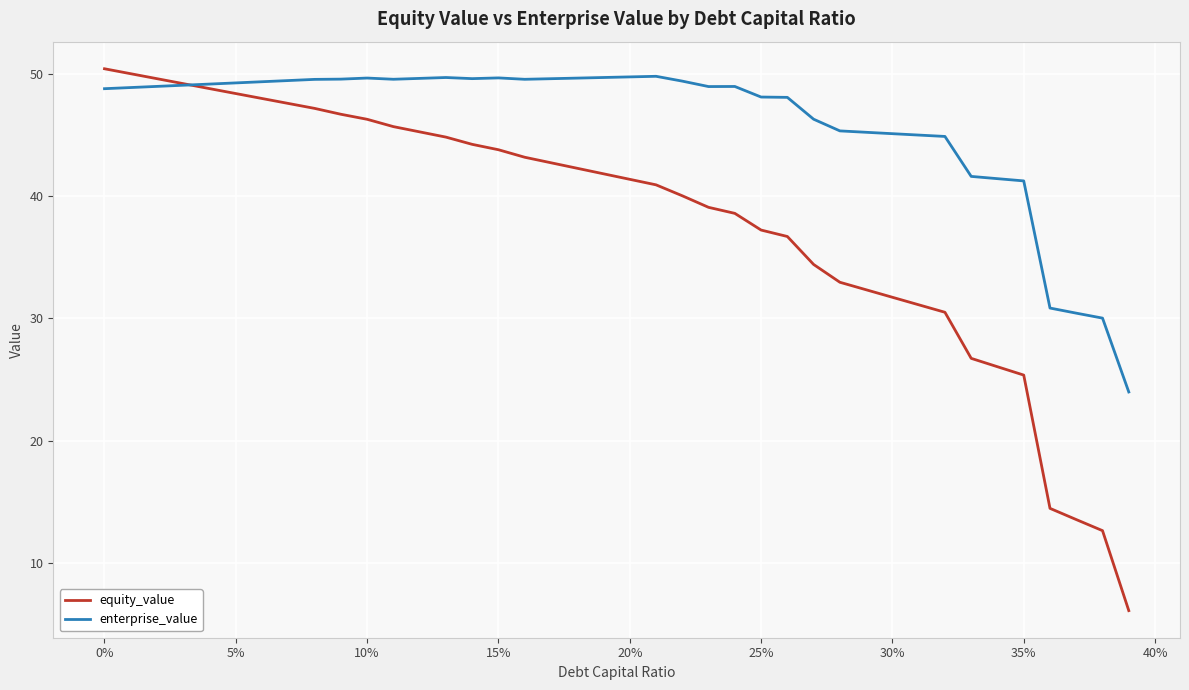

Does the chart display data point markers on the line(s)?

No